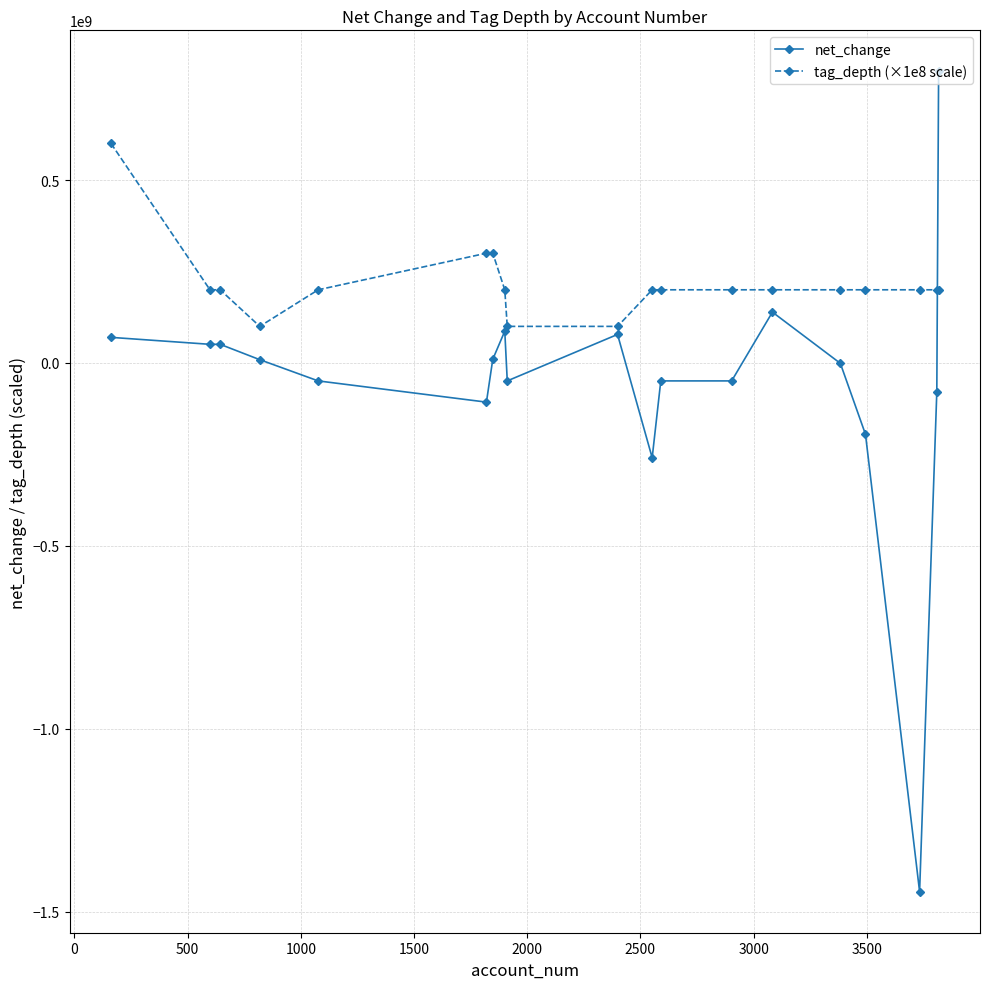

True or false: net_change has more than 0 interior local peaks.

True